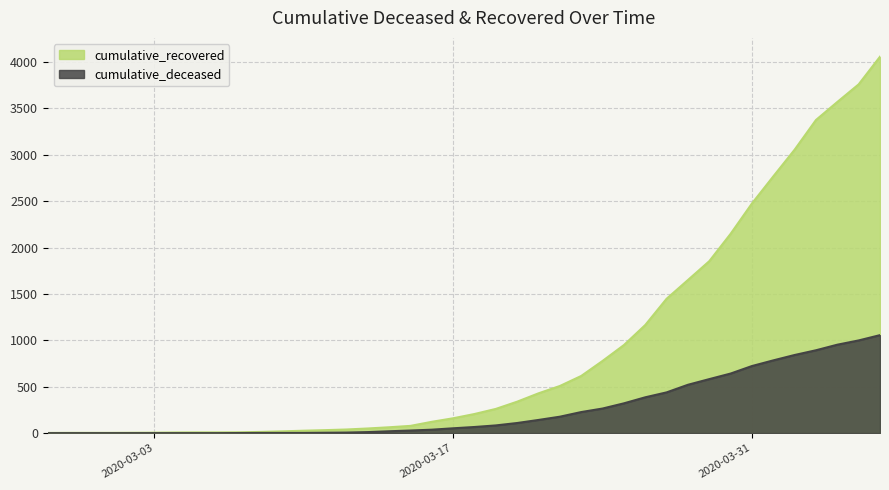

Does the chart display data point markers on the line(s)?

No